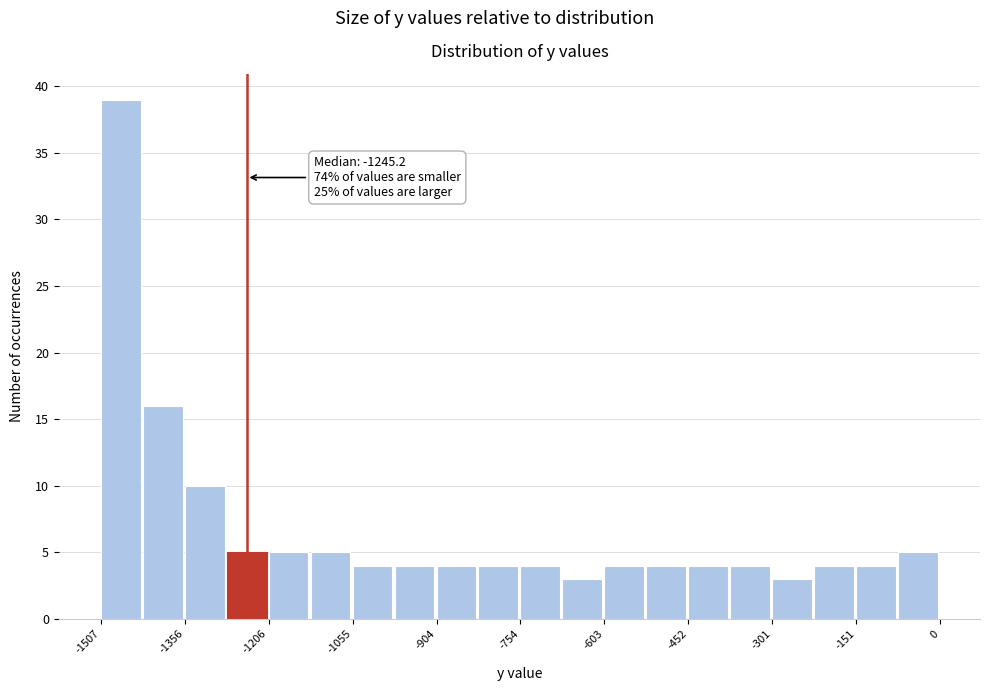

Around what value on the x-axis is the tallest bar? Give the approximate position of its centre, as read against the axis.

-1480